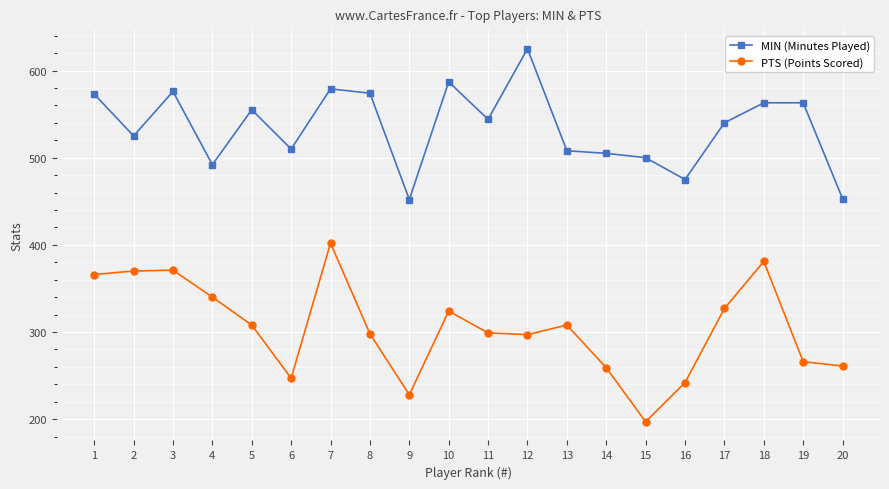

What is the total value across all series at 20?

714